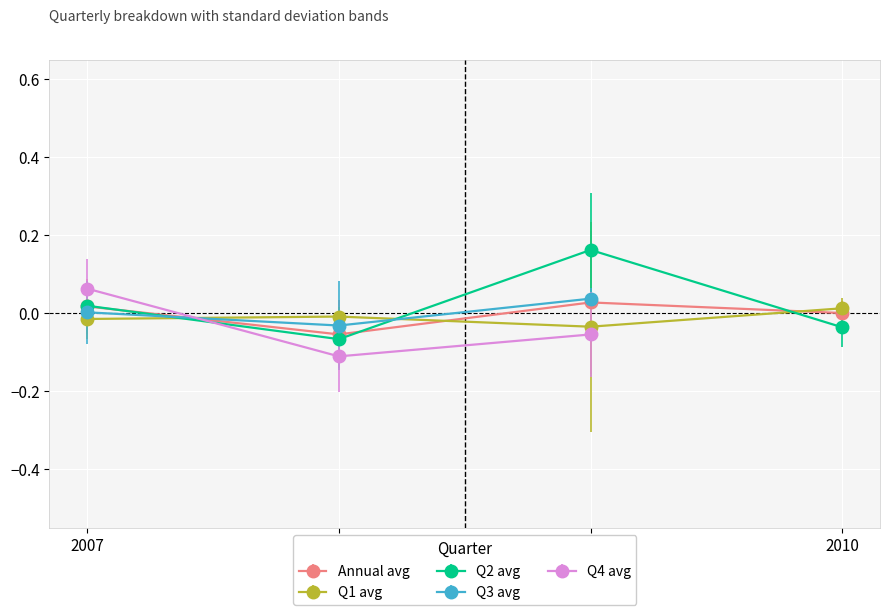

Which series ends up on top after the final intersection of Q2 avg and Q1 avg?

Q1 avg